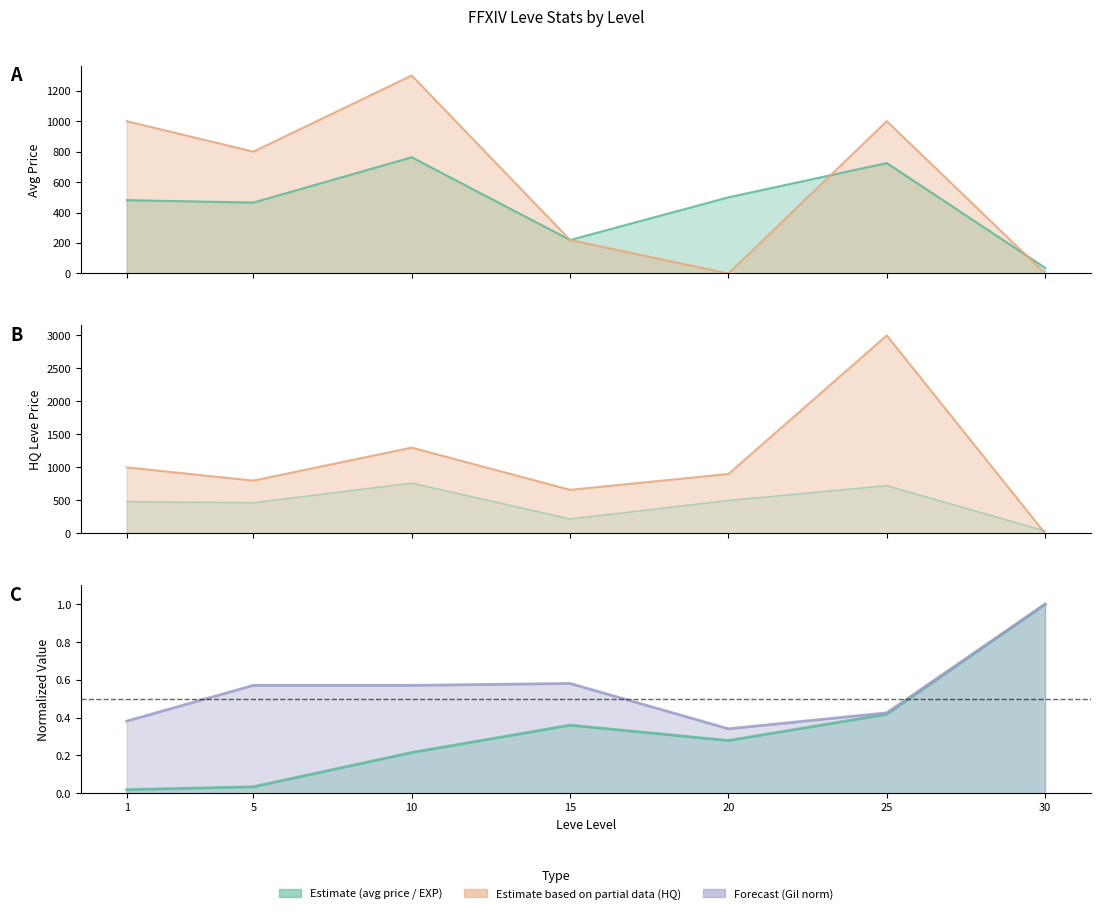

True or false: currentAveragePriceHQ has more than 0 interior local peaks.

True